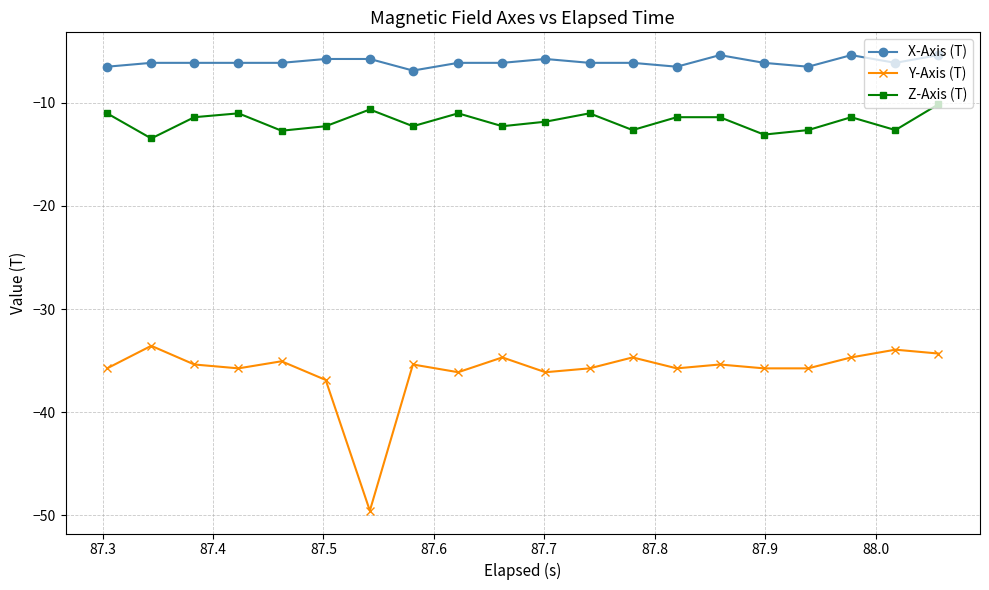

Rank the series by their maximum value, from highest to lowest.

X-Axis (T), Z-Axis (T), Y-Axis (T)